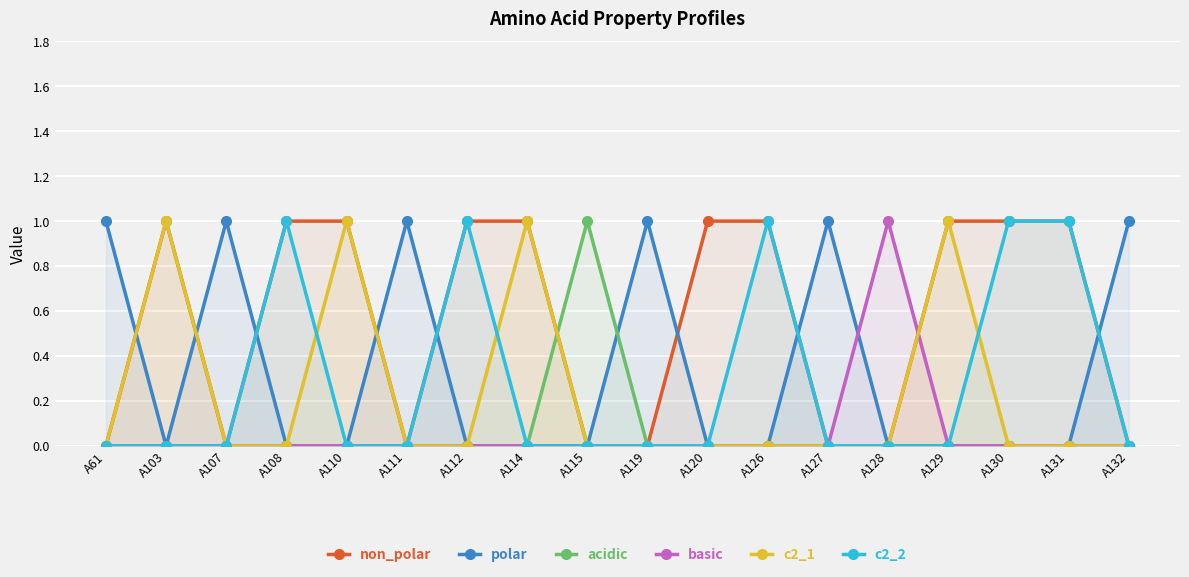

What is the spread (max minus min) of values at A132?

1